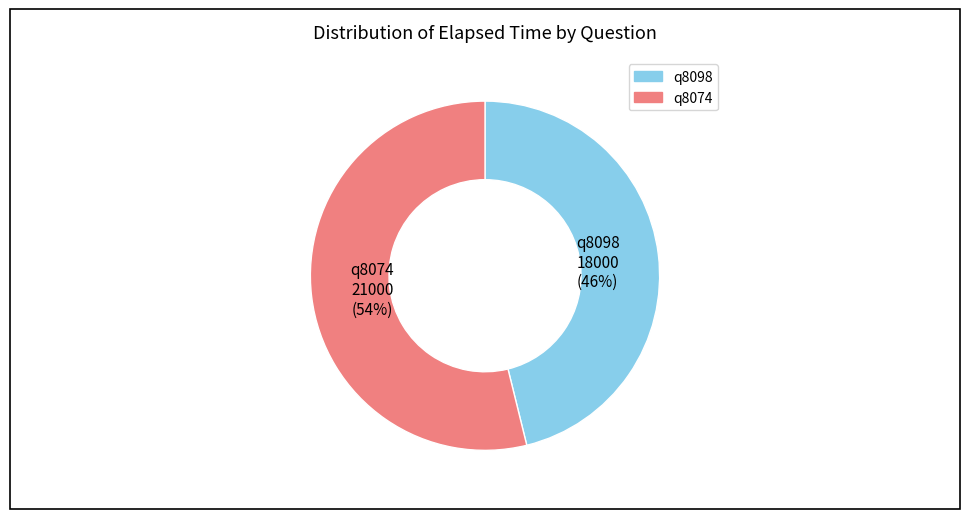

Does any single category account for the majority?

Yes